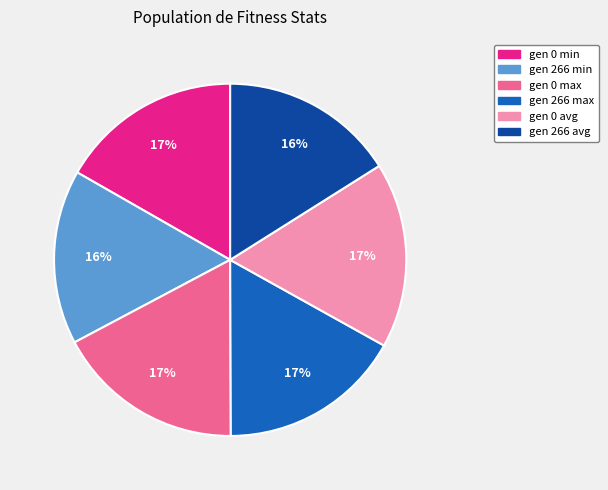

Is it true that gen 266 avg is 16% of the pie?

True